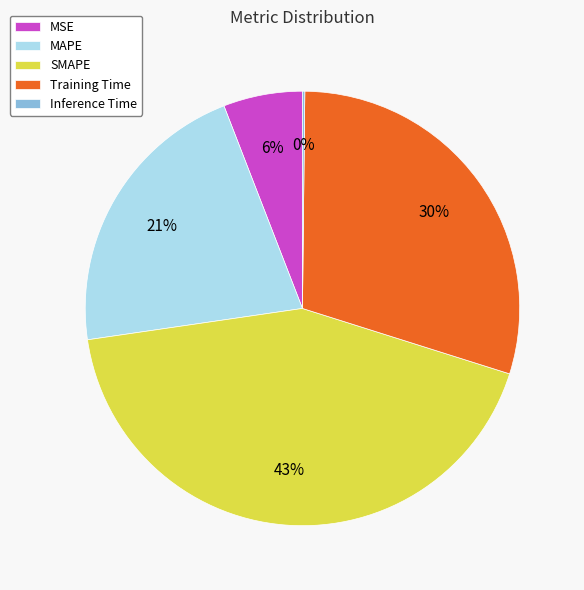

Which has a higher value, Training Time or MAPE?

Training Time